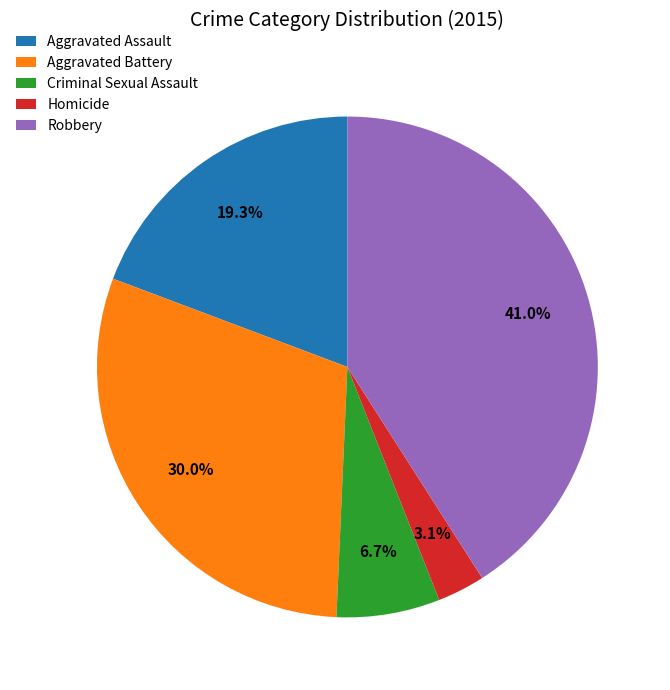

Is it true that Homicide is 15% of the pie?

False